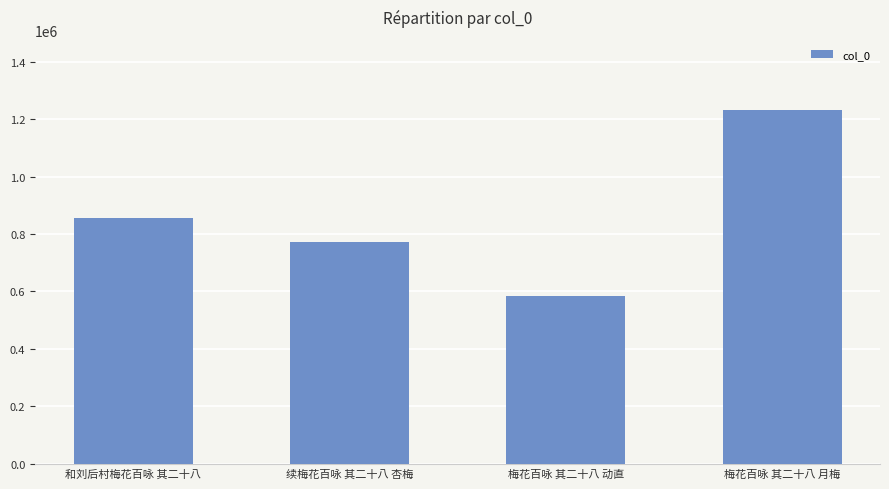

Read the value at 梅花百咏 其二十八 动直.

582588